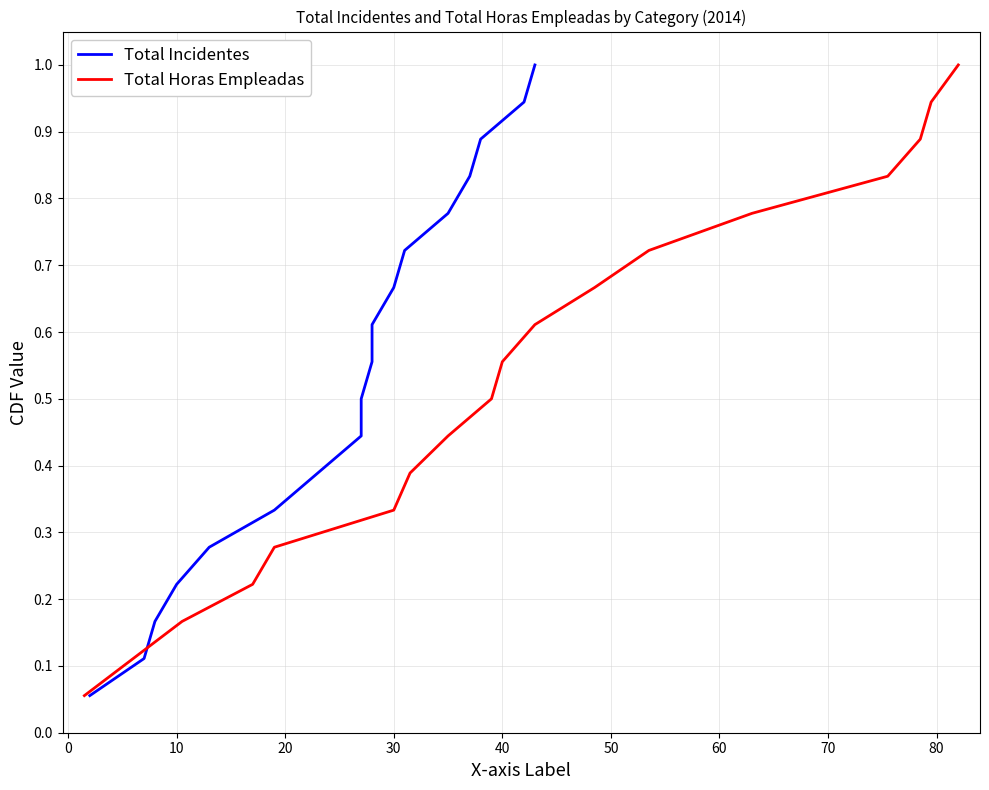

What is the highest value of the Total Horas Empleadas series?

1.0